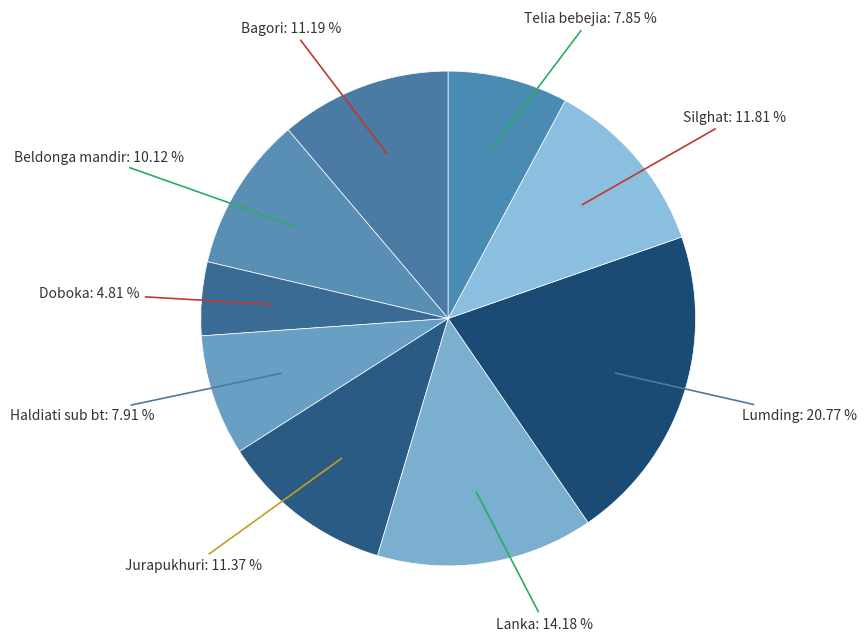

Does Bagori represent more than half of the total?

No